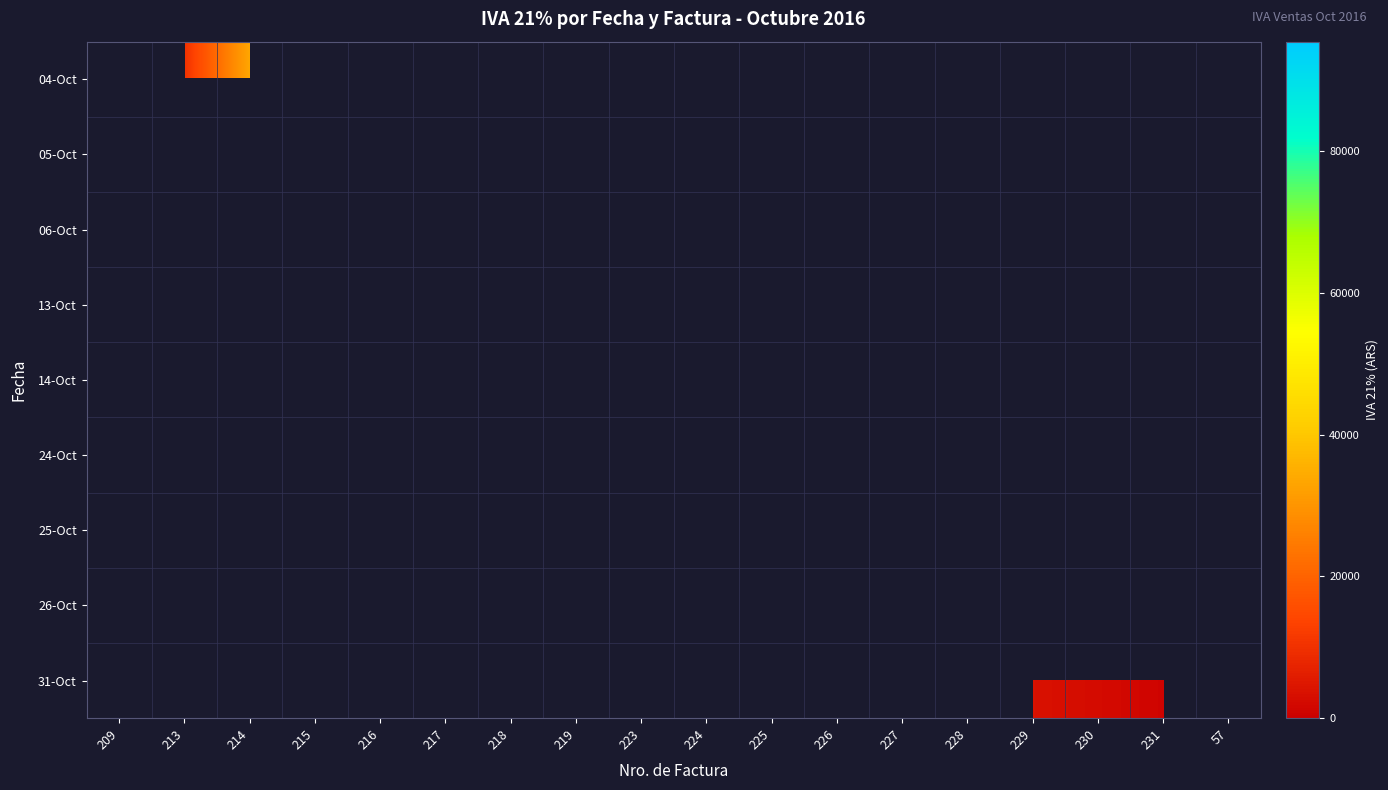

What is the spread (max minus min) of values at 216?

8635.8